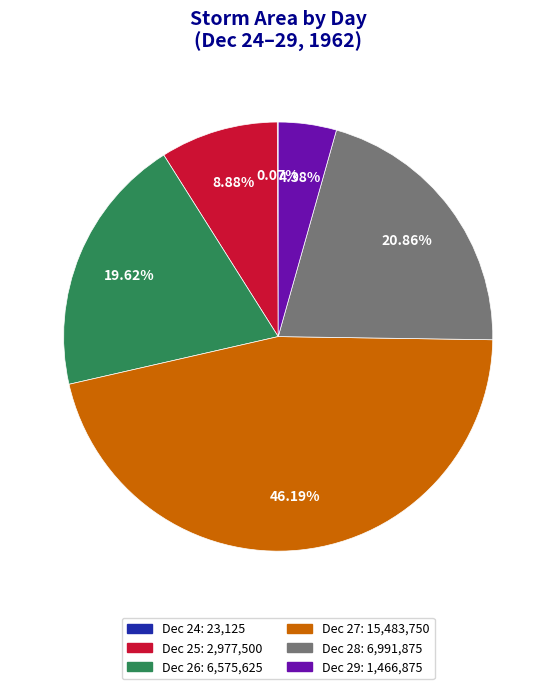

Is there any slice that represents more than half of the pie?

No